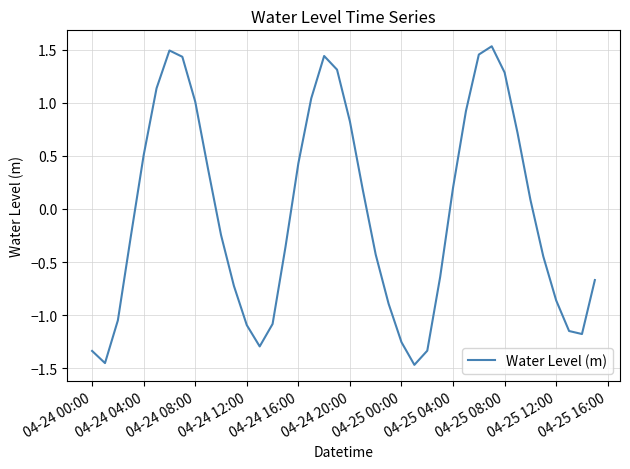

What is the minimum value shown in the chart?

-1.5